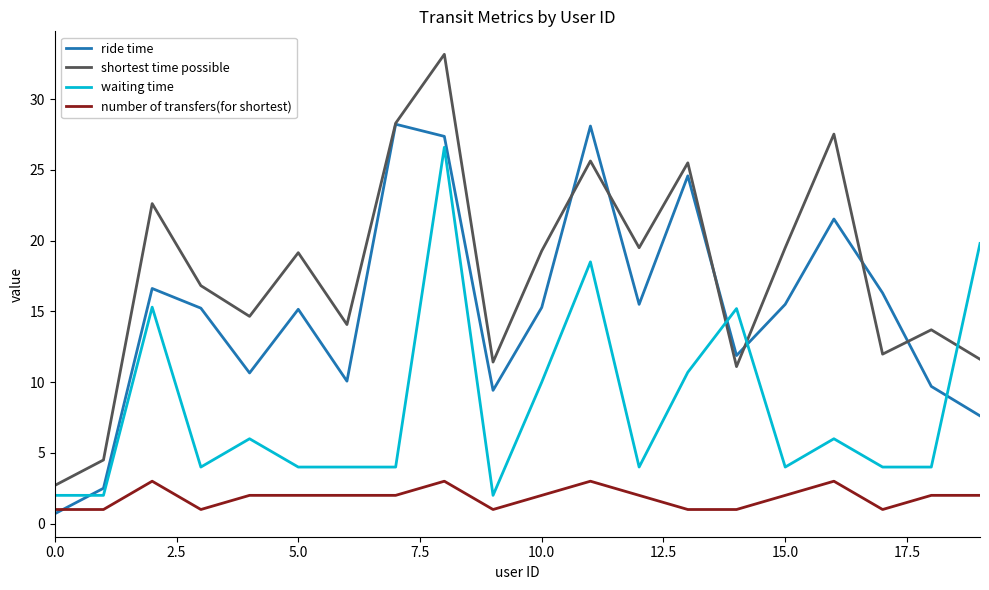

Which series has the largest range (max minus min)?

shortest time possible